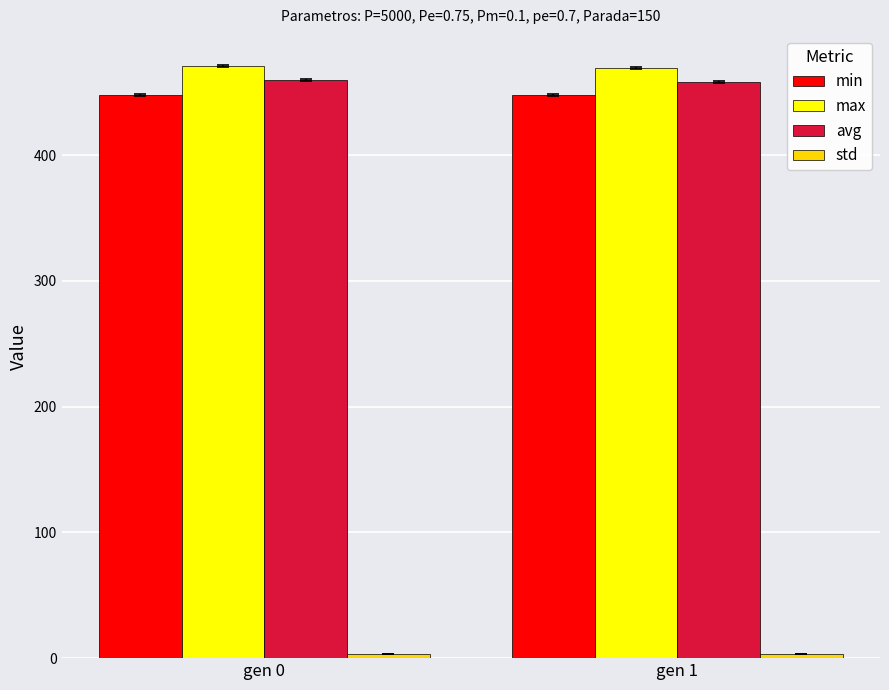

The avg series shows 758.4 at gen 0. True or false?

False